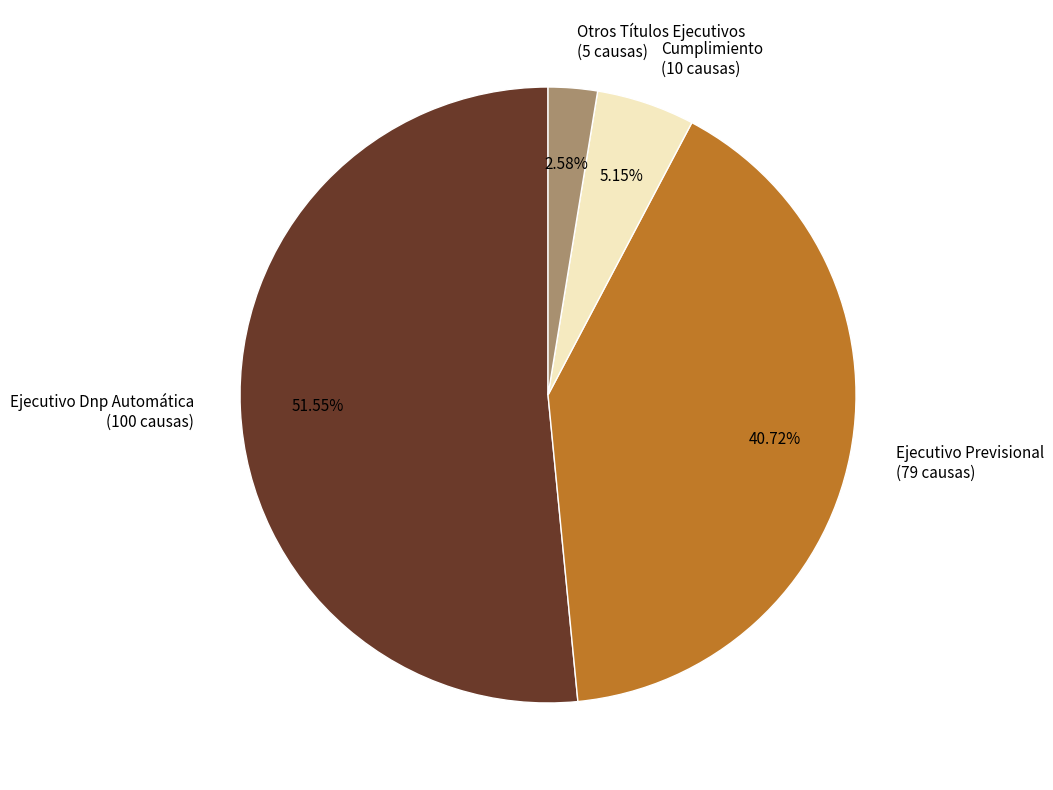

To the nearest percent, what percentage of the pie is Otros Títulos Ejecutivos?

3%